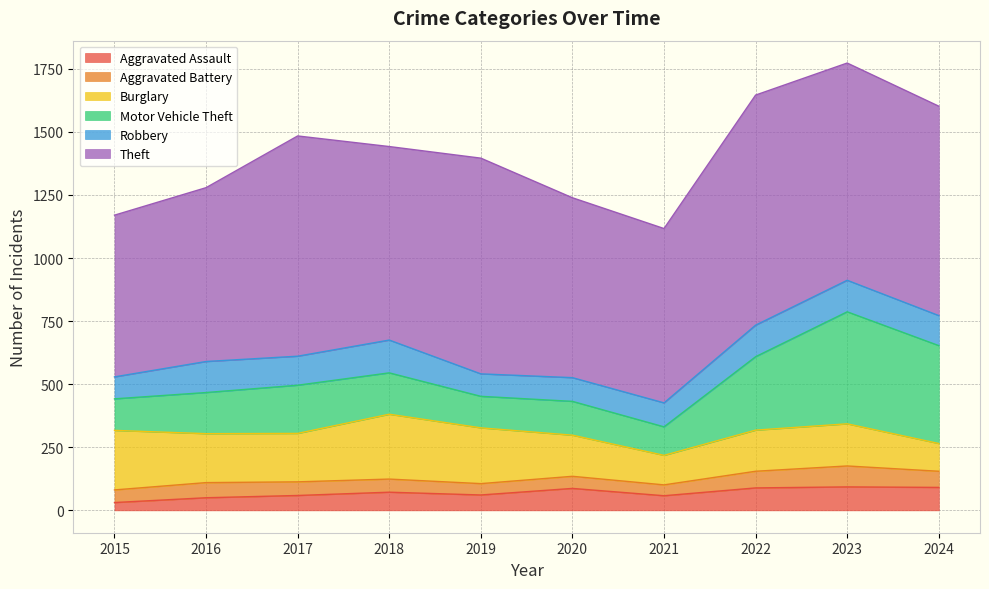

How many lines are shown in the chart?

6